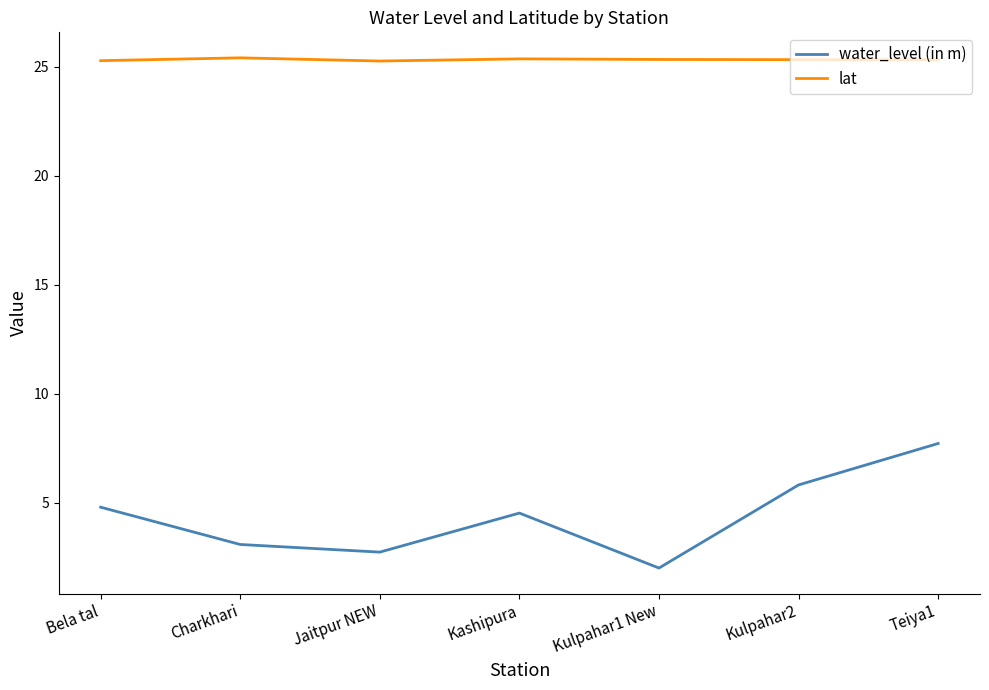

What is the approximate value of water_level (in m) at Charkhari?

3.1